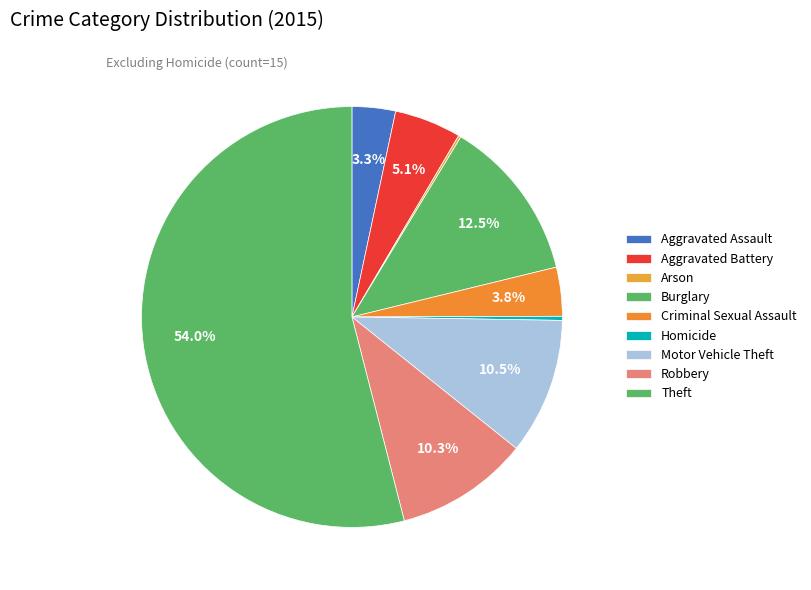

What is the ratio of the value at Homicide to the value at Aggravated Assault?

0.1